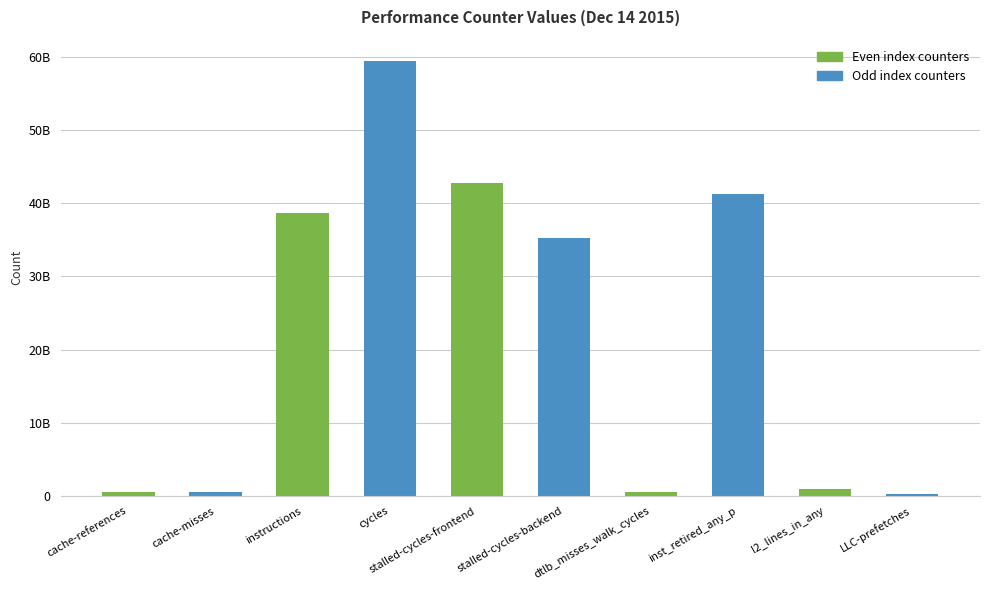

Are the bars horizontal?

No